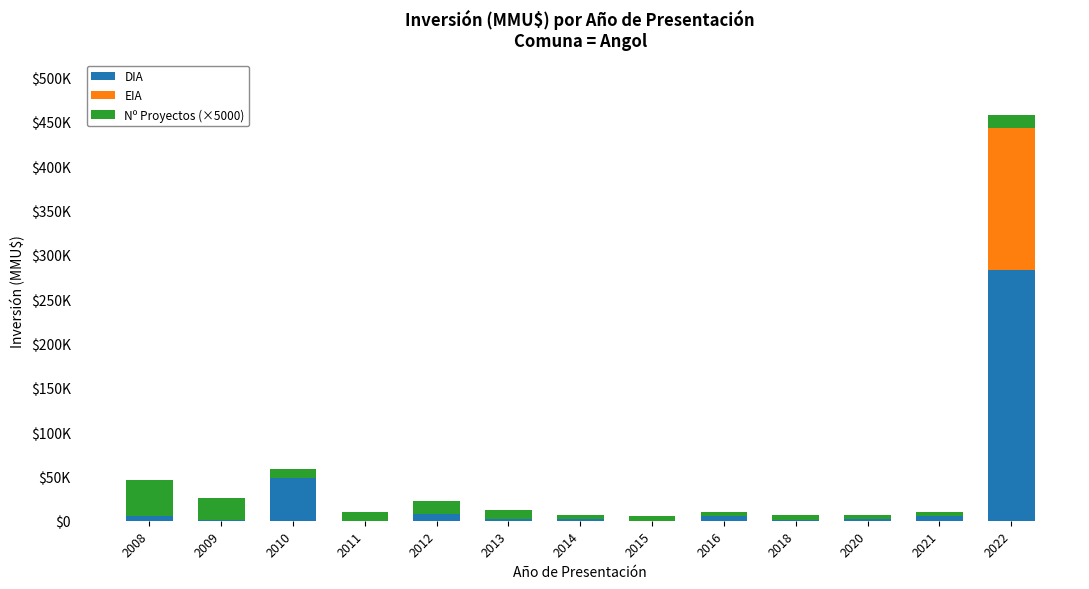

List the labels in order of Nº Proyectos (×5000) value, smallest first.

2014, 2015, 2016, 2018, 2020, 2021, 2010, 2011, 2013, 2012, 2022, 2009, 2008